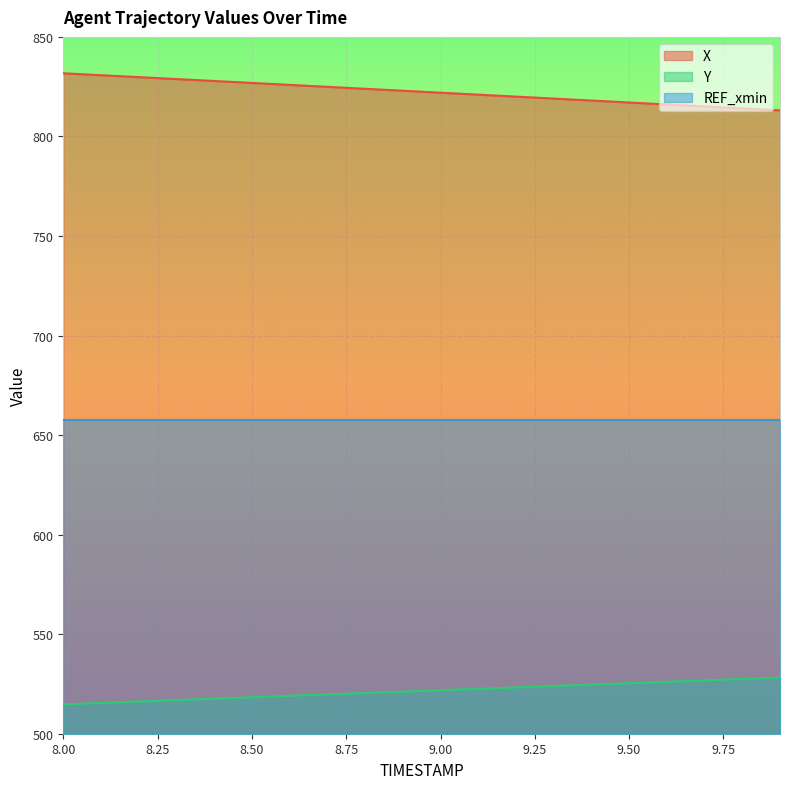

List the series in order of their overall mean, lowest first.

Y, REF_xmin, X